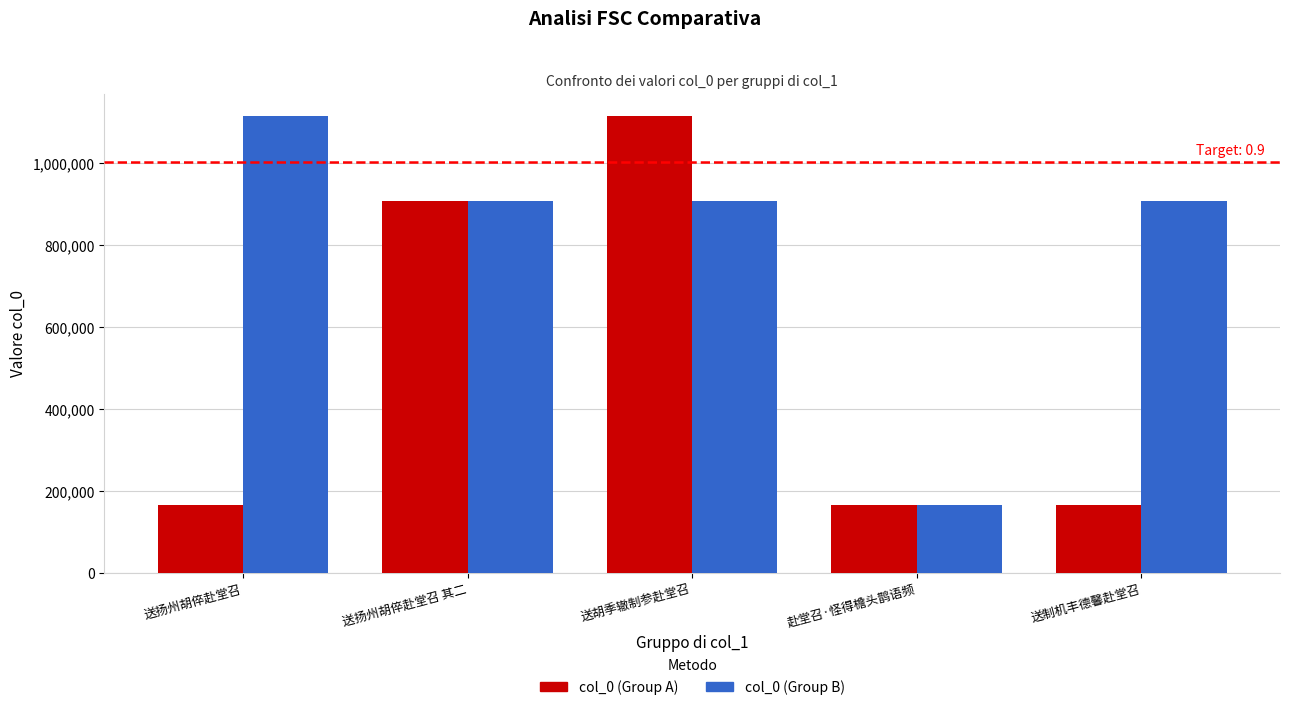

What is the label of the 2nd bar from the left?

送扬州胡倅赴堂召 其二